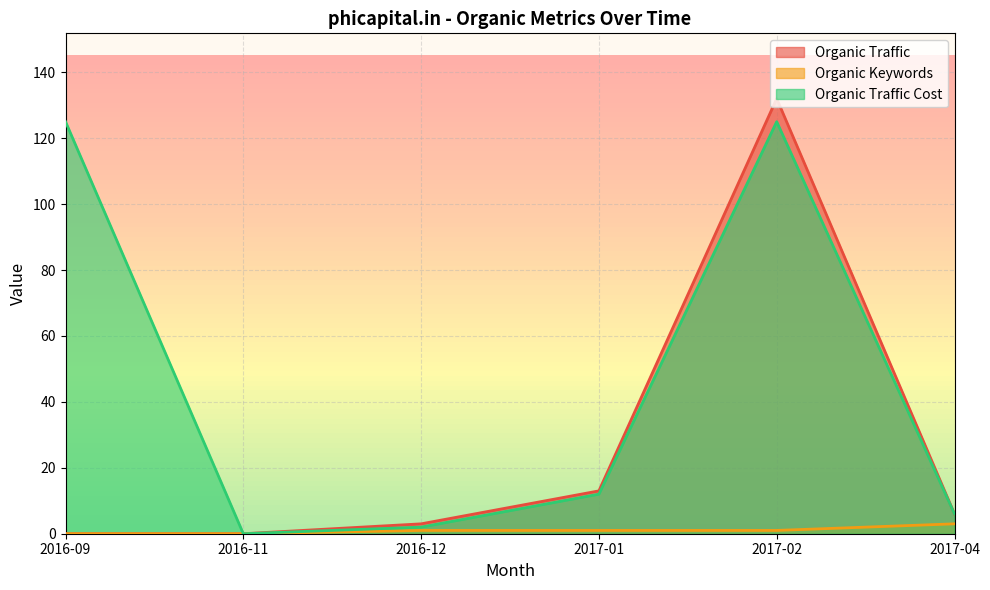

What is the total value across all series at 2017-01?

26